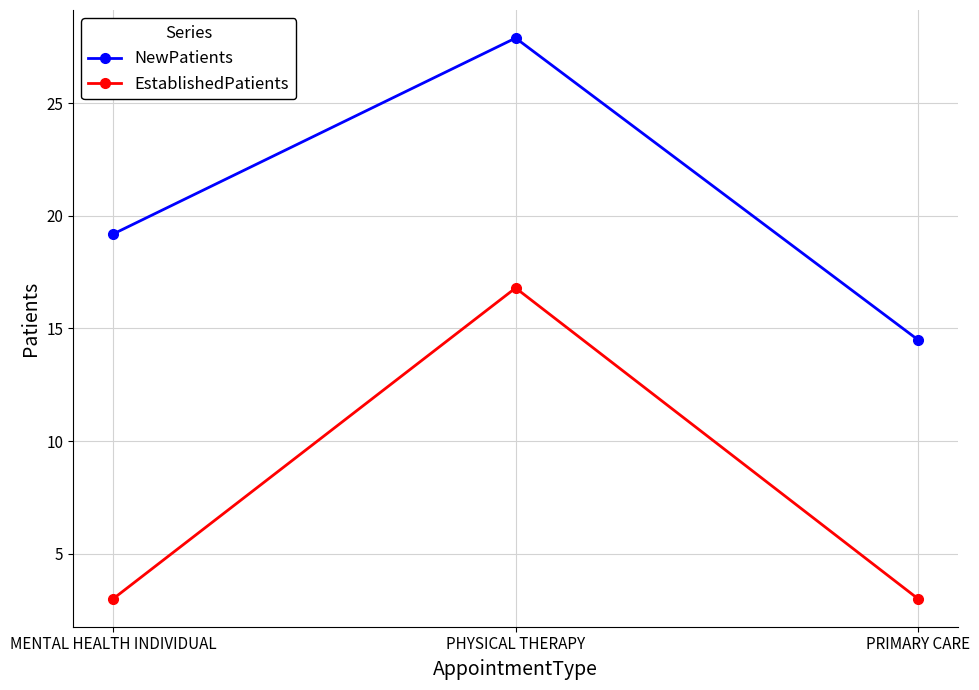

At MENTAL HEALTH INDIVIDUAL, list the series in order from smallest to largest.

EstablishedPatients, NewPatients